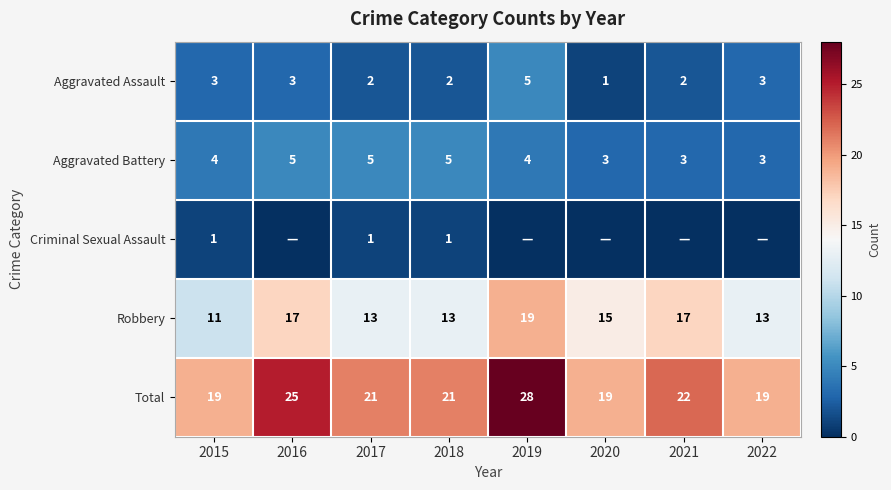

What is the difference between the highest and lowest values at 2015?

18